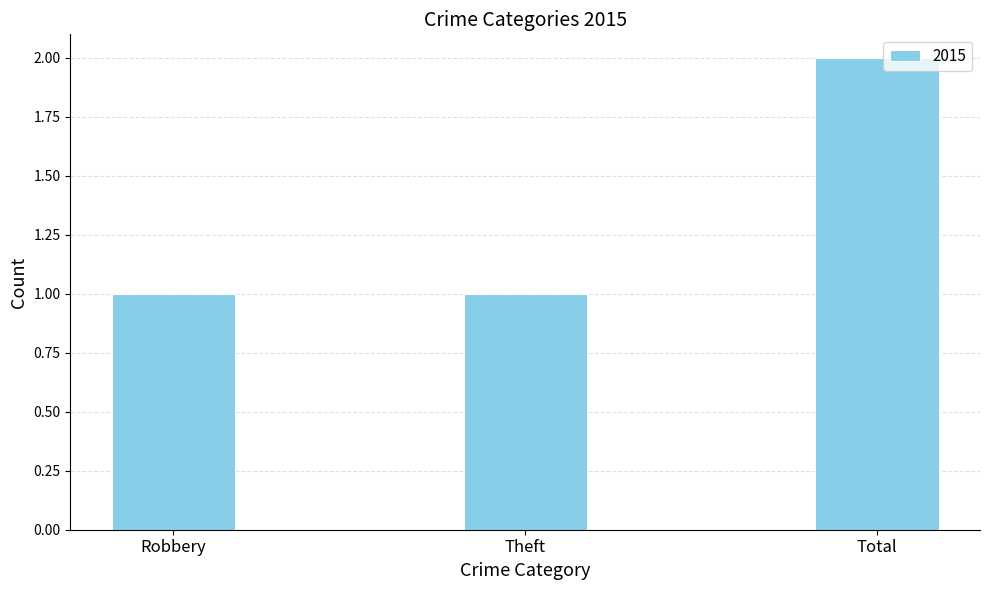

The value at Theft is 1. True or false?

True